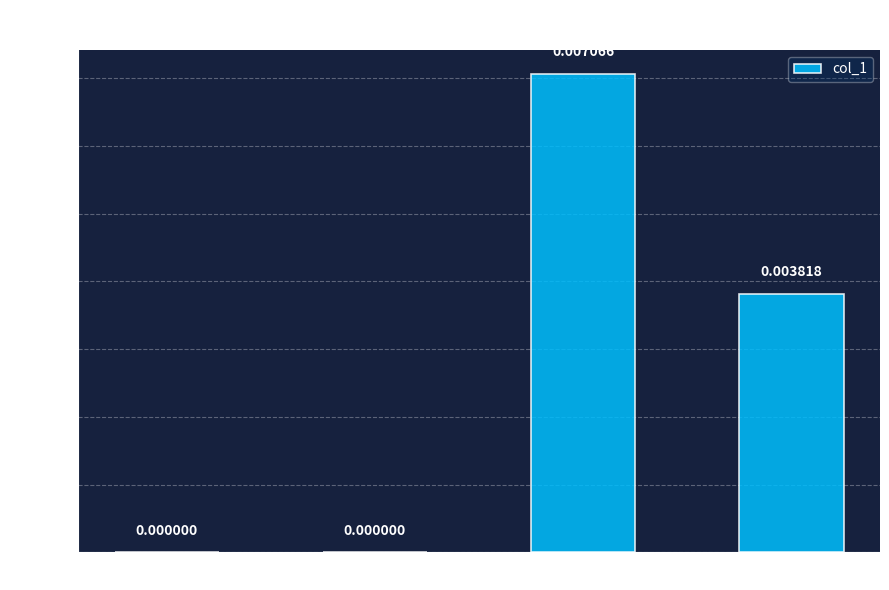

At which label is the value closest to 0?

MSE